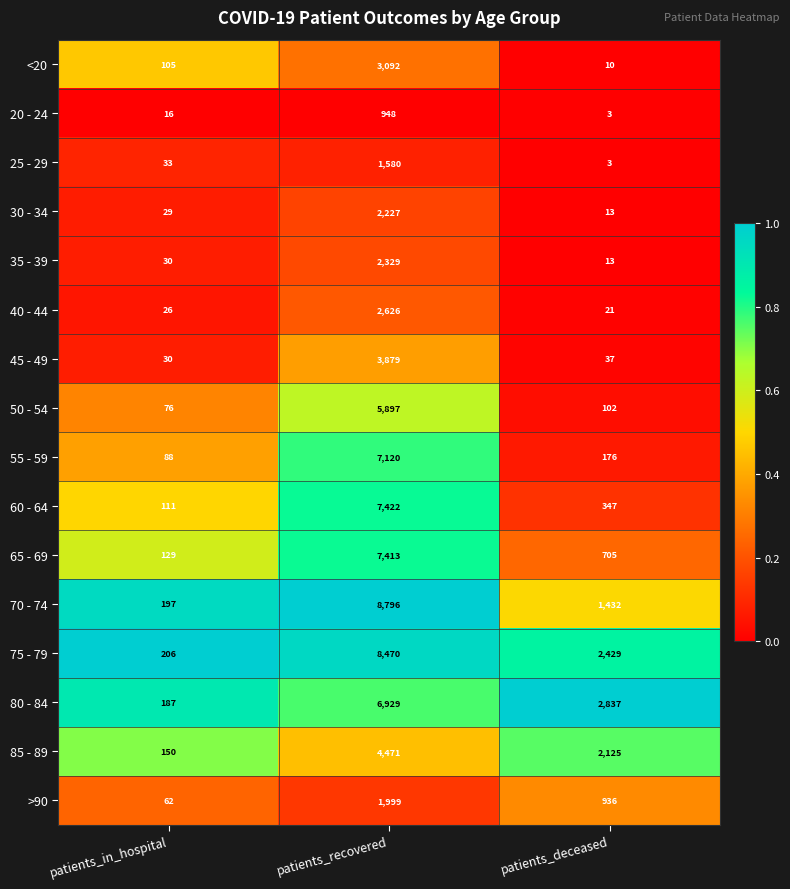

The 85 - 89 series shows 2862 at patients_deceased. True or false?

False